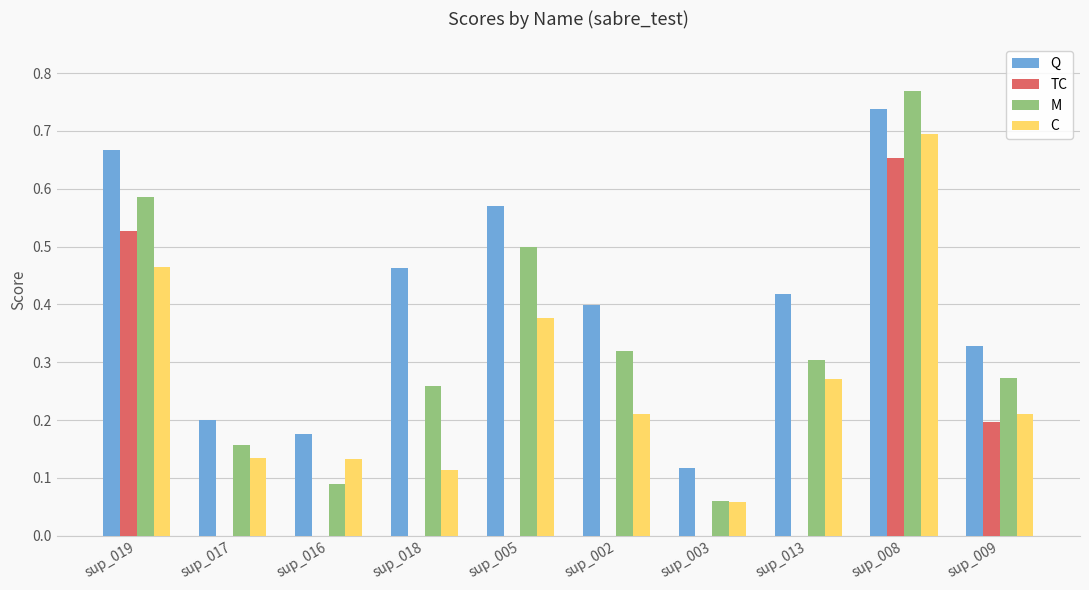

The Q series shows 0.3 at sup_009. True or false?

True